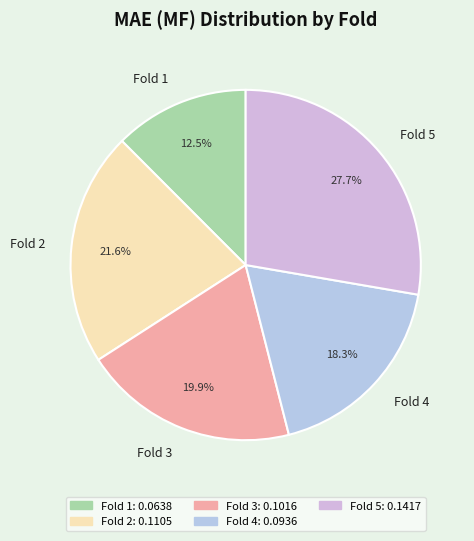

Count the number of slices in the pie.

5